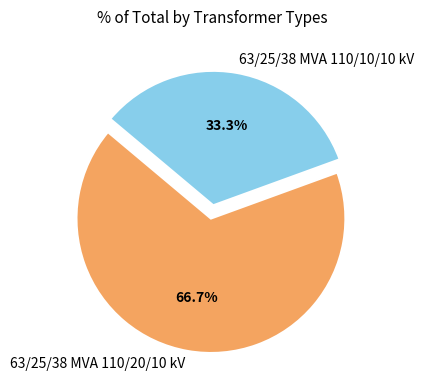

How much of the chart is everything except 63/25/38 MVA 110/20/10 kV?

33.3%